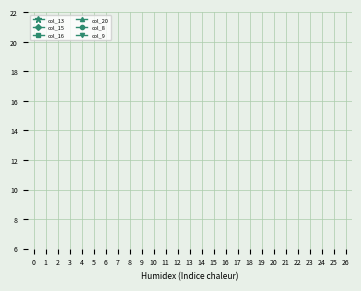

How many lines are shown in the chart?

6